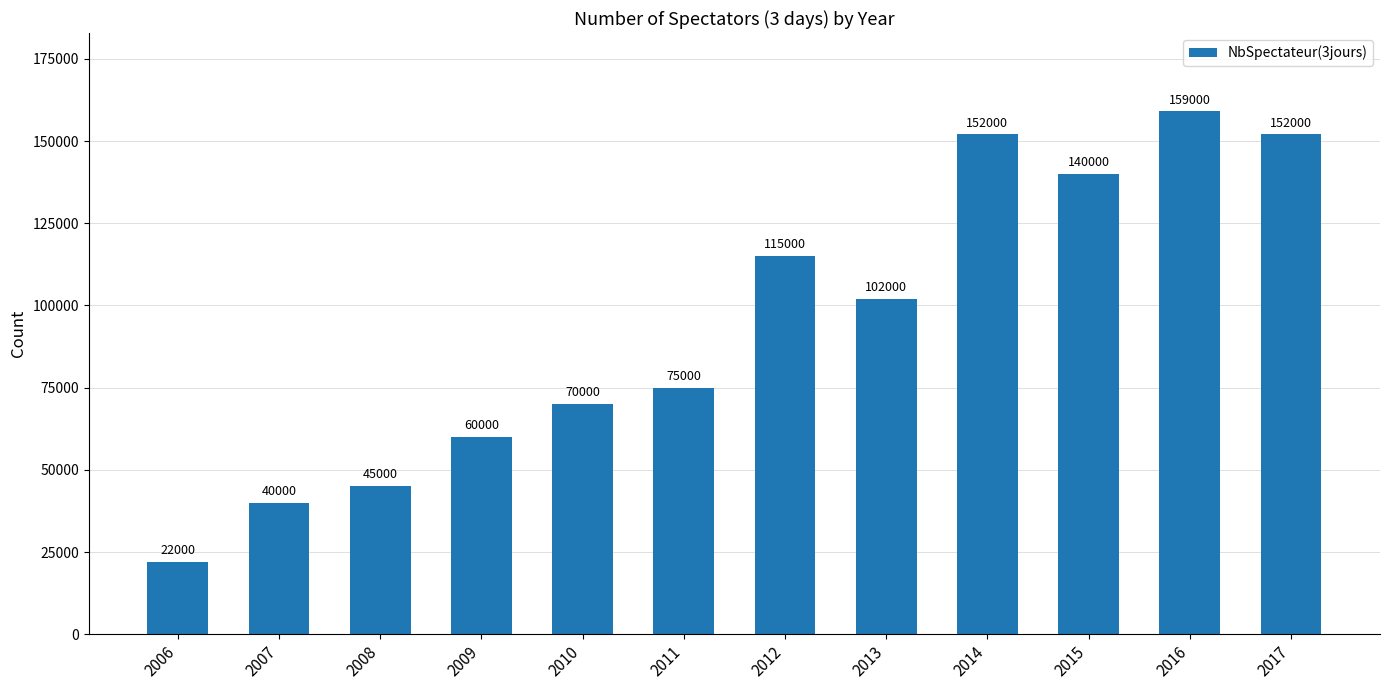

What is the difference between the maximum and minimum values?

137000